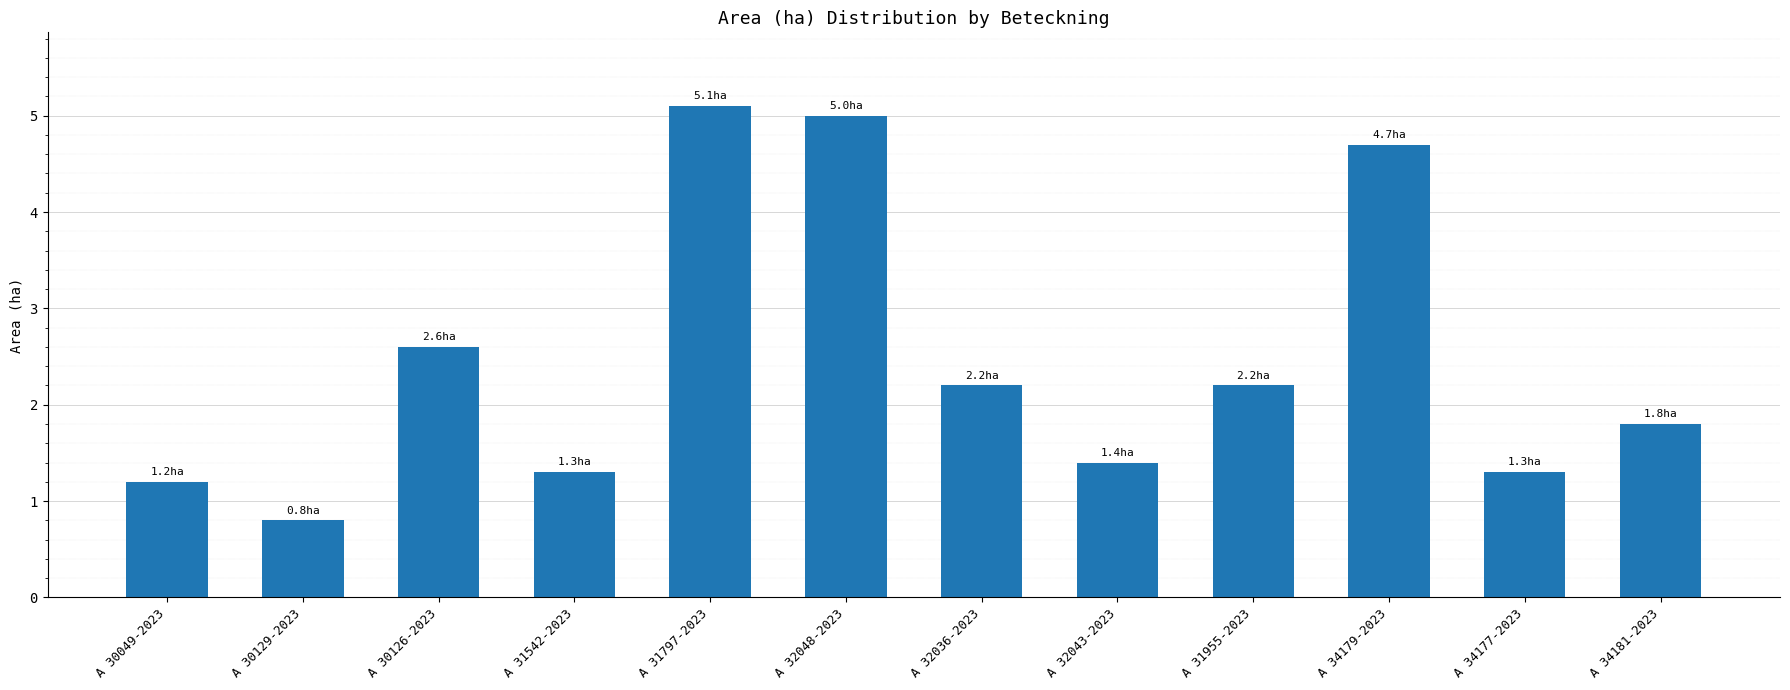

How many series are shown in this chart?

1